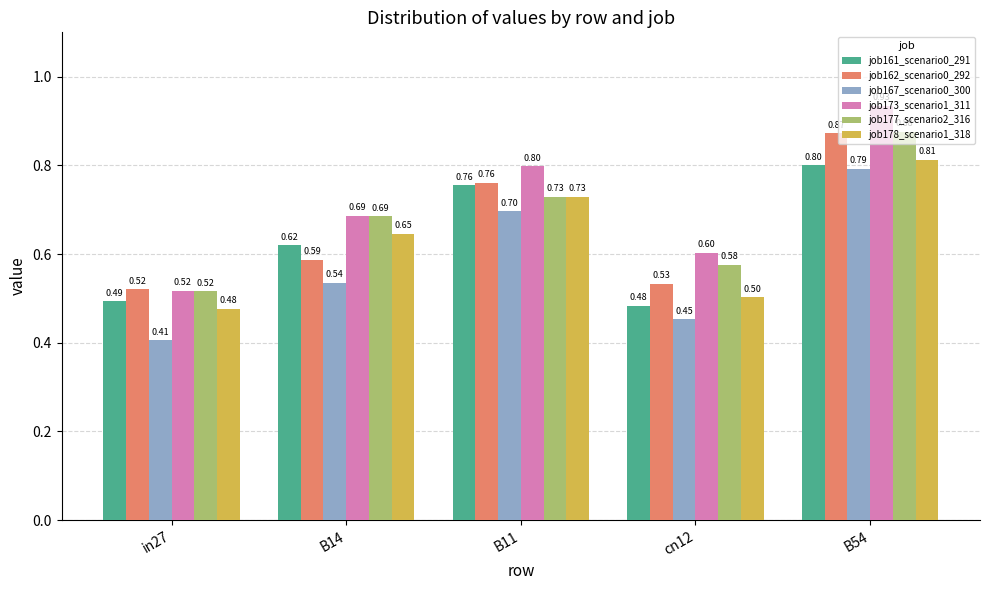

Is it true that job161_scenario0_291 equals 0.4 at B14?

False